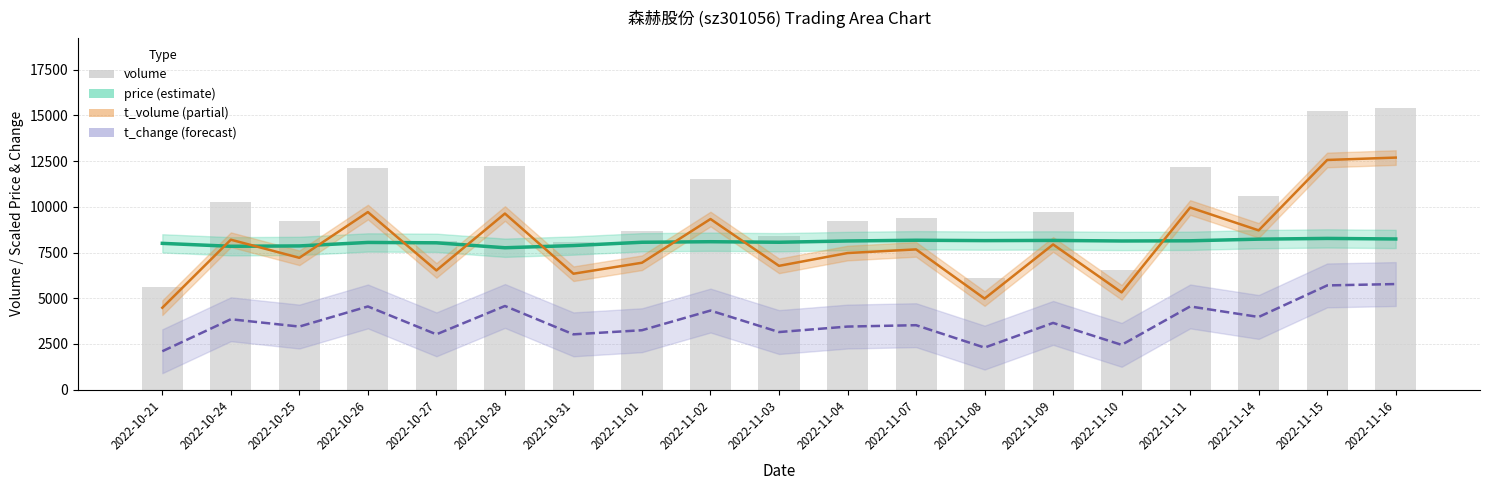

How many data points in volume are above 9408?

9